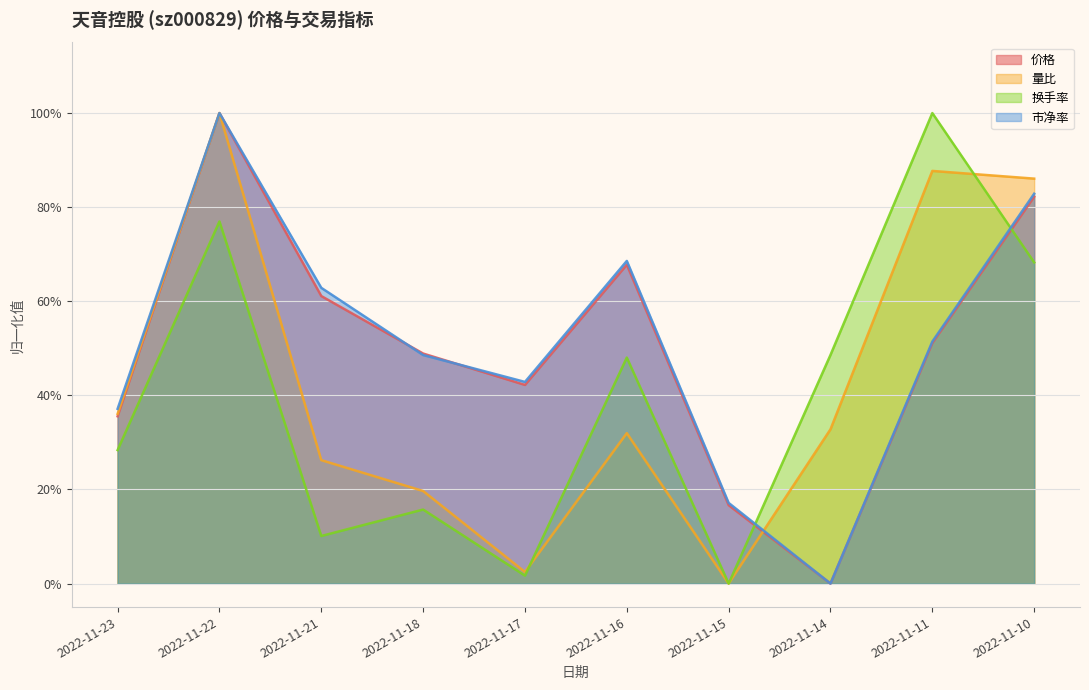

What is the total value across all series at 2022-11-11?

2.9